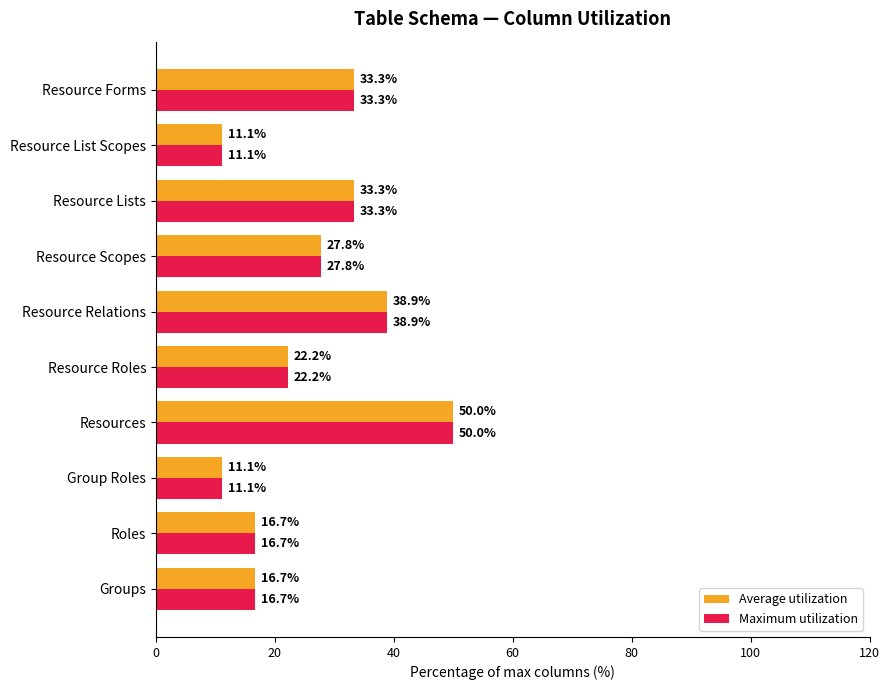

What is the difference between the maximum and second lowest values in the Maximum utilization series?

38.9